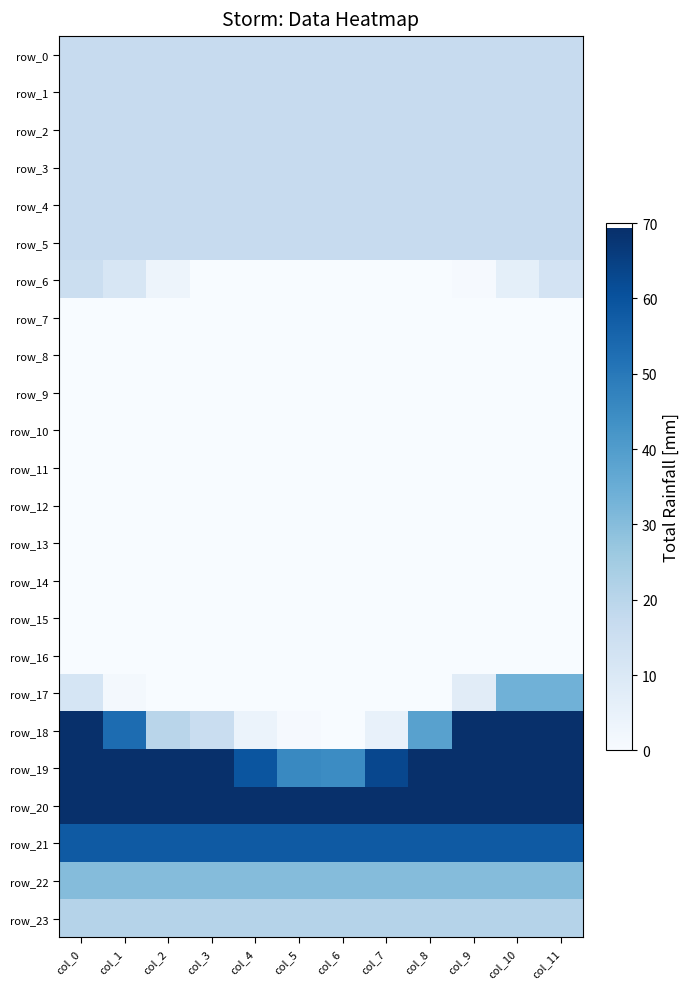

Rank the categories by row_7 value from highest to lowest.

col_0, col_1, col_2, col_3, col_4, col_5, col_6, col_7, col_8, col_9, col_10, col_11